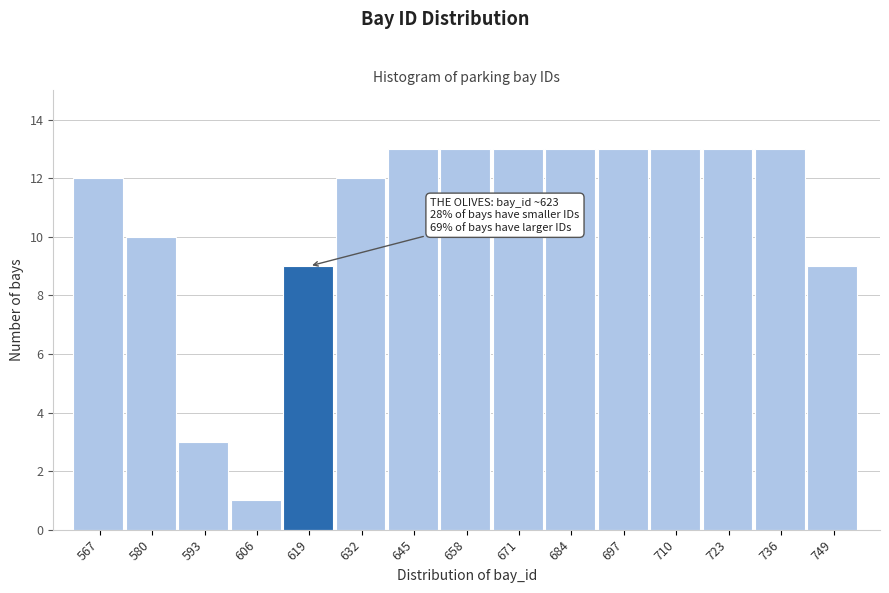

Reading right to left, transcribe all the data shown in this chart.

749=9	736=13	723=13	710=13	697=13	684=13	671=13	658=13	645=13	632=12	619=9	606=1	593=3	580=10	567=12